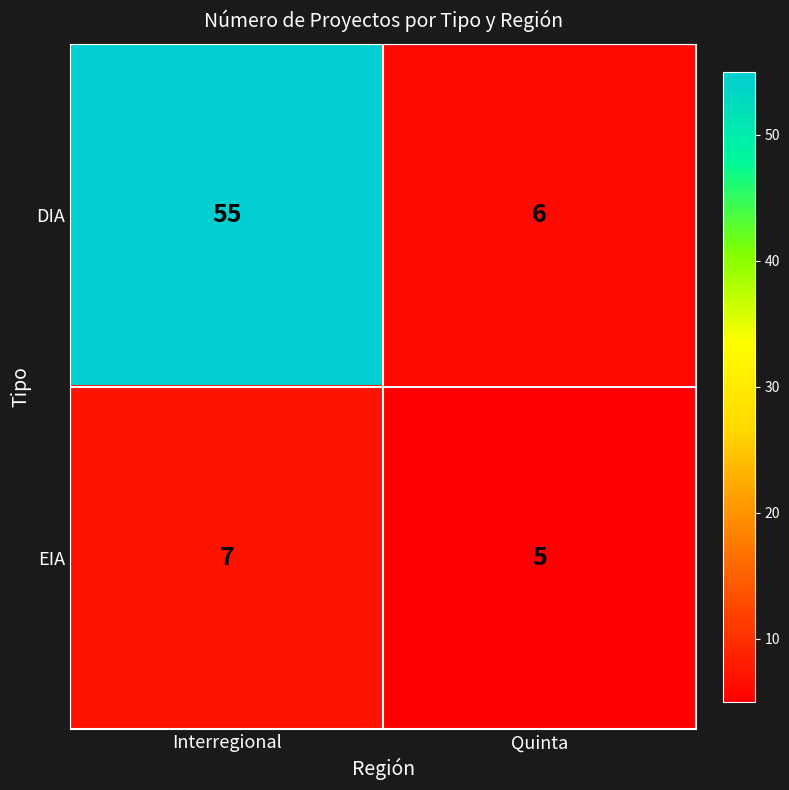

What is the sum of all DIA values?

61